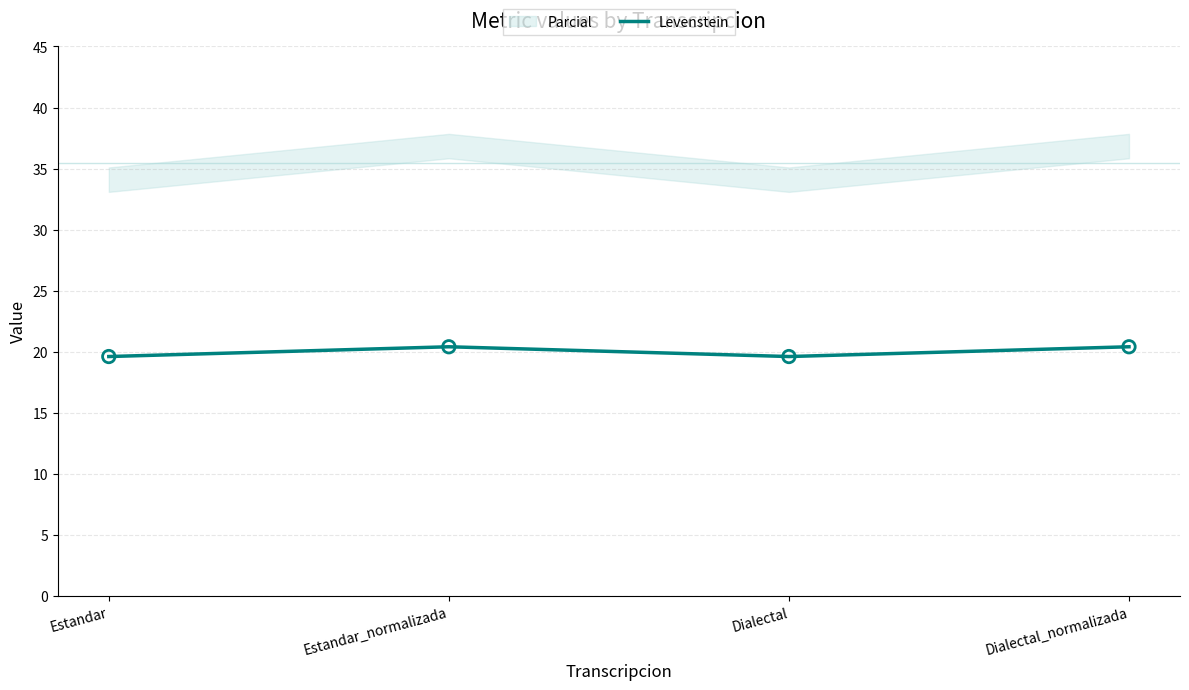

Between Estandar_normalizada and Dialectal_normalizada, which is larger?

Estandar_normalizada